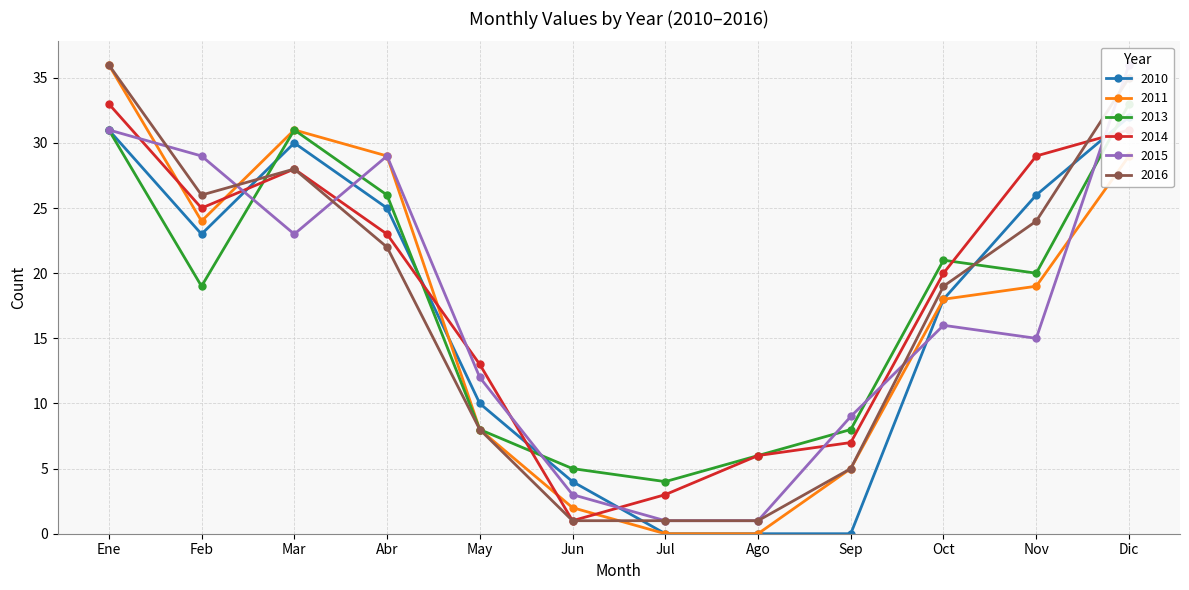

Which category has the highest value in the 2013 series?

Dic